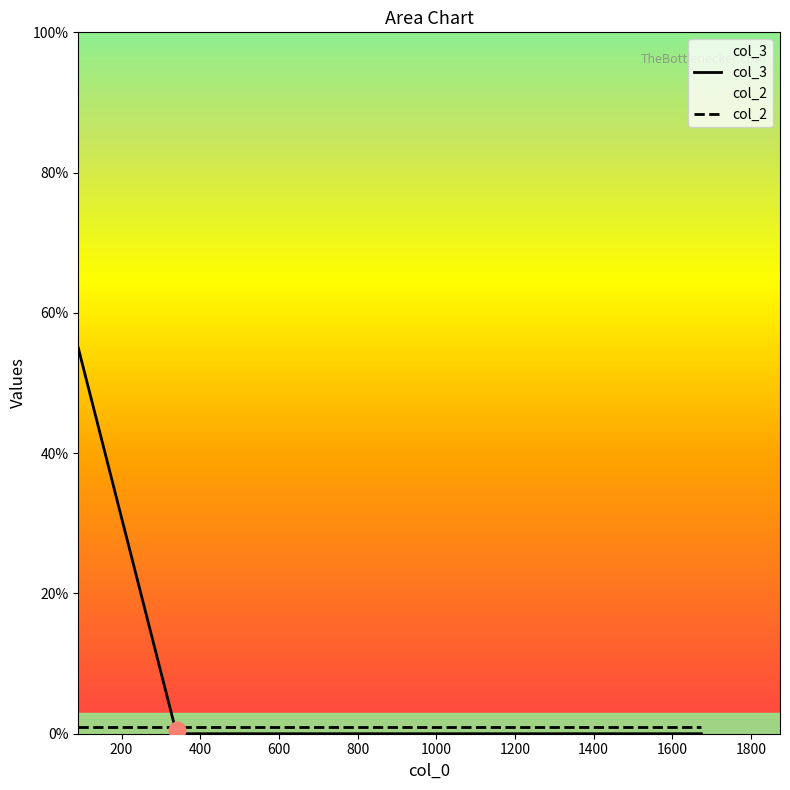

Reading right to left, transcribe all the data shown in this chart.

0	0	55